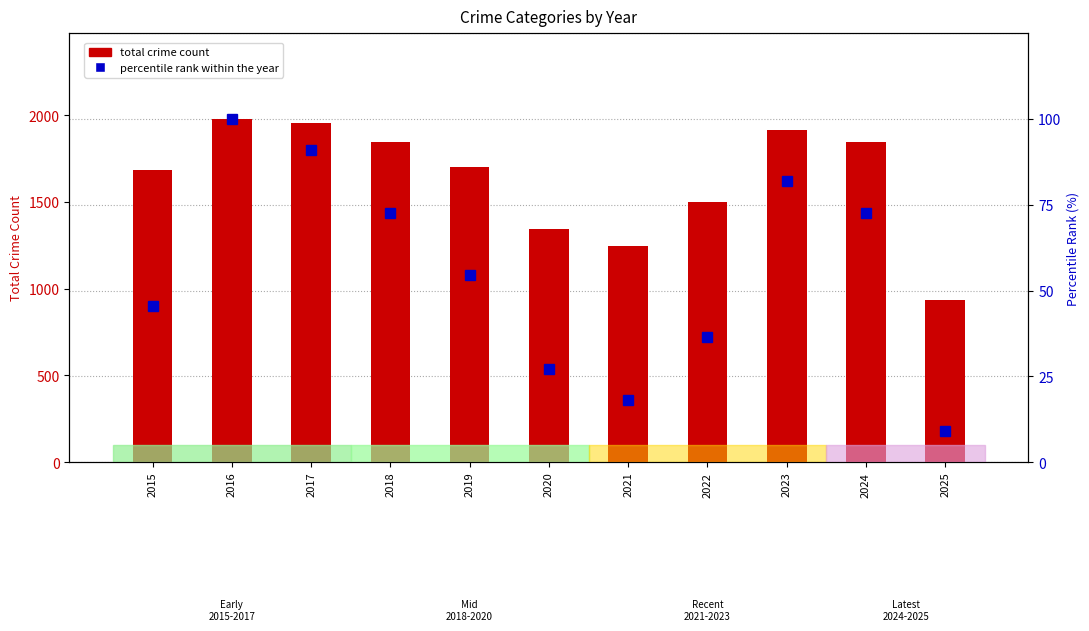

Which series has the largest total across all categories?

total crime count